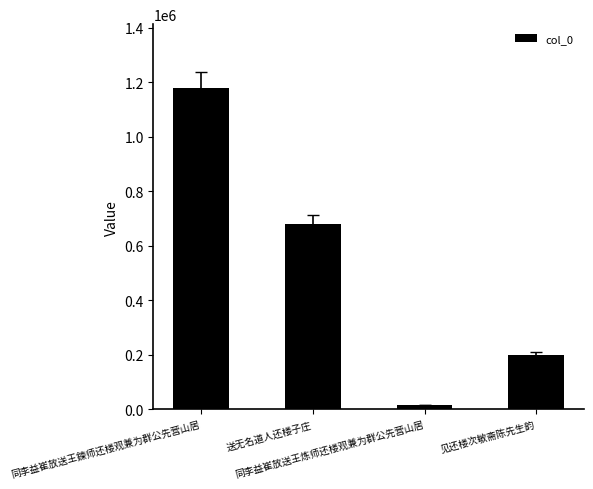

Are the bars horizontal?

No